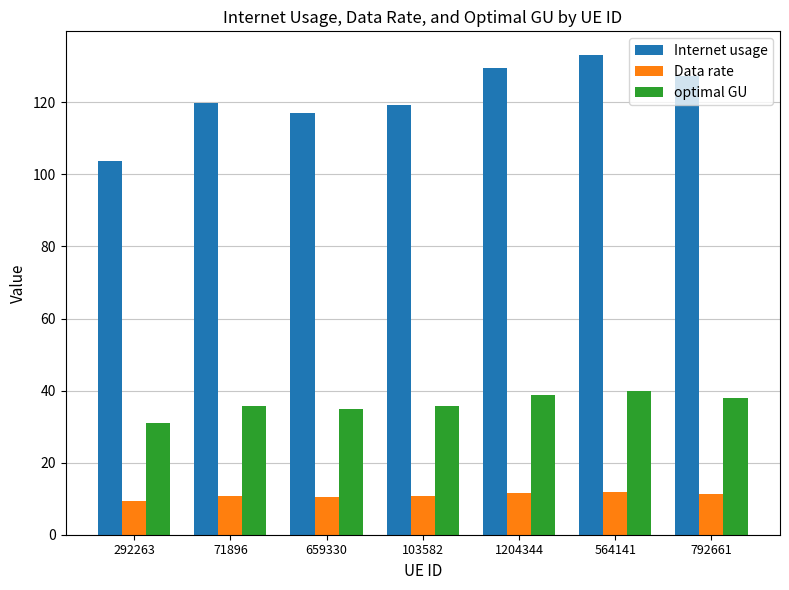

Does the chart contain any negative values?

No